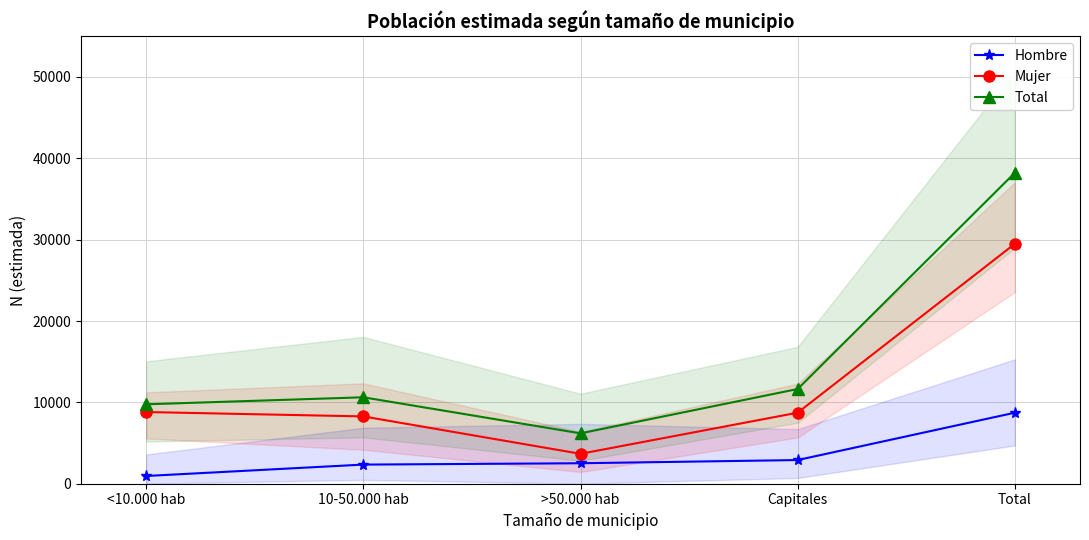

Reading left to right, list all the values displayed in this chart.

Hombre: <10.000 hab=951	10-50.000 hab=2352	>50.000 hab=2517	Capitales=2910	Total=8730
Mujer: <10.000 hab=8812	10-50.000 hab=8274	>50.000 hab=3676	Capitales=8733	Total=29494
Total: <10.000 hab=9763	10-50.000 hab=10625	>50.000 hab=6192	Capitales=11643	Total=38224